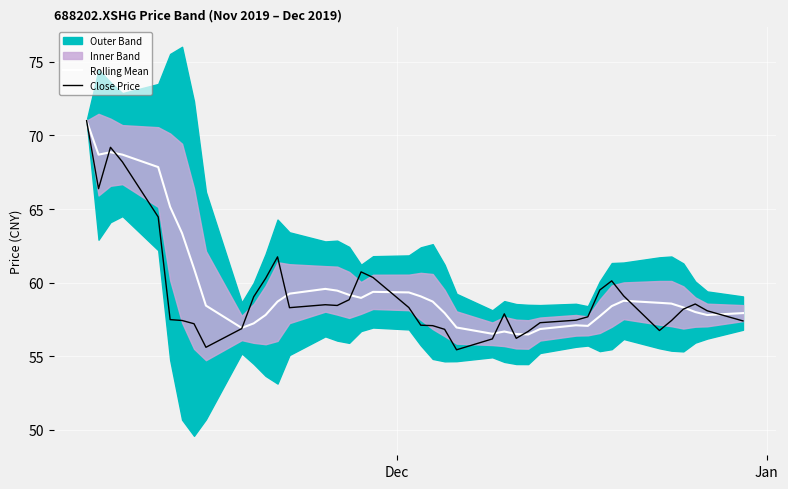

What is the lowest value of the Rolling Mean series?

56.5